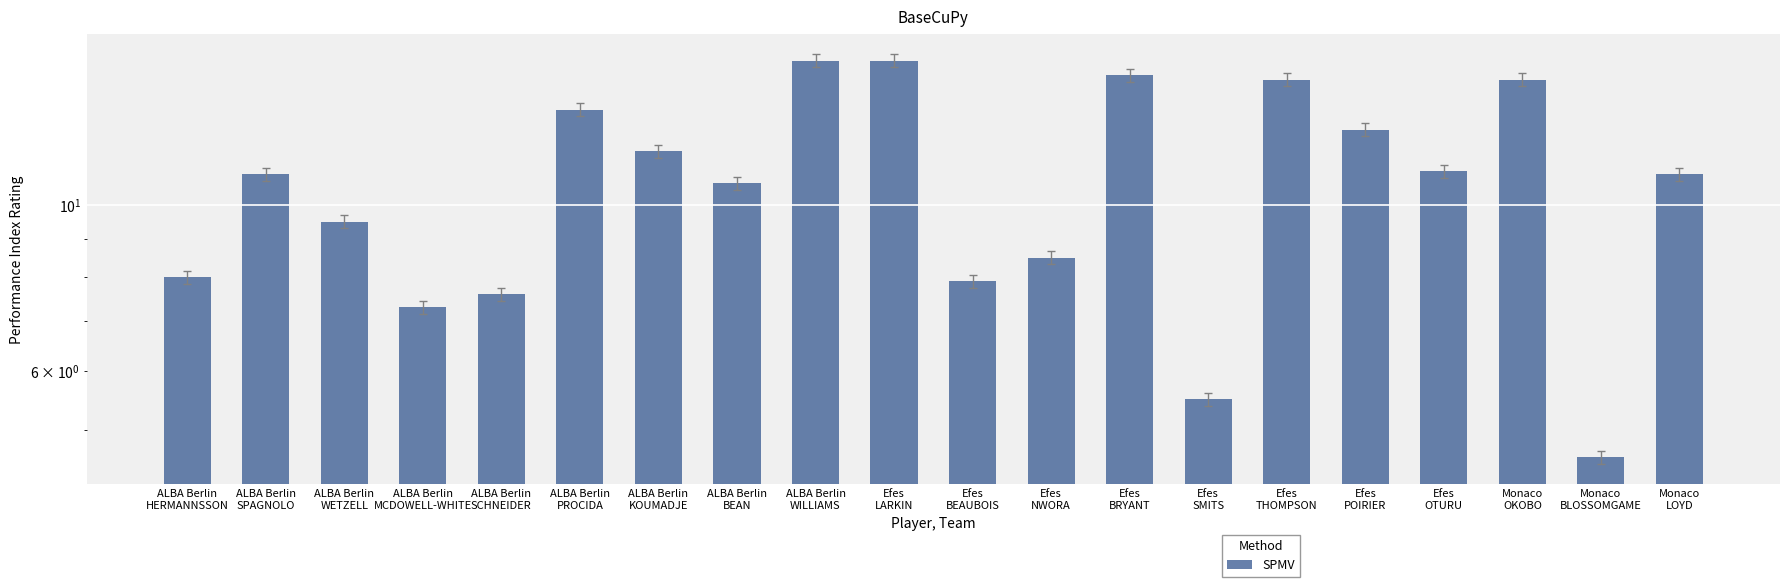

Where does the data first go above 11?

ALBA Berlin
PROCIDA